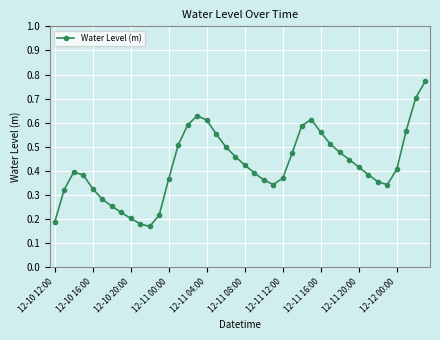

What is the sum of all values?

16.9